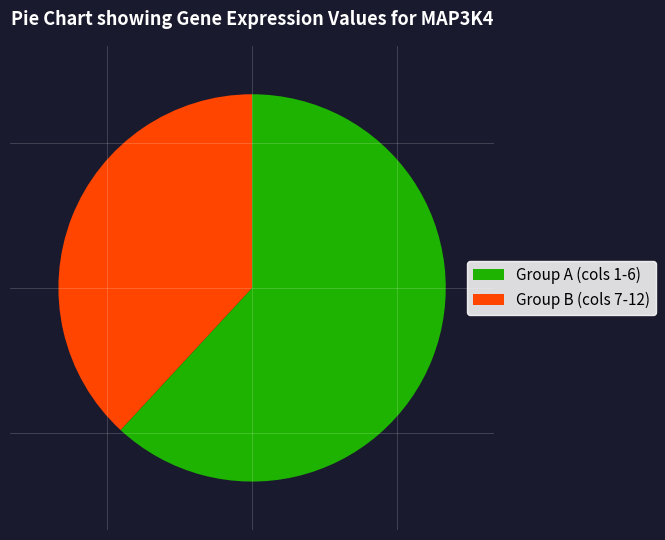

Combined, do Group A (cols 1-6) and Group B (cols 7-12) account for over 50%?

Yes